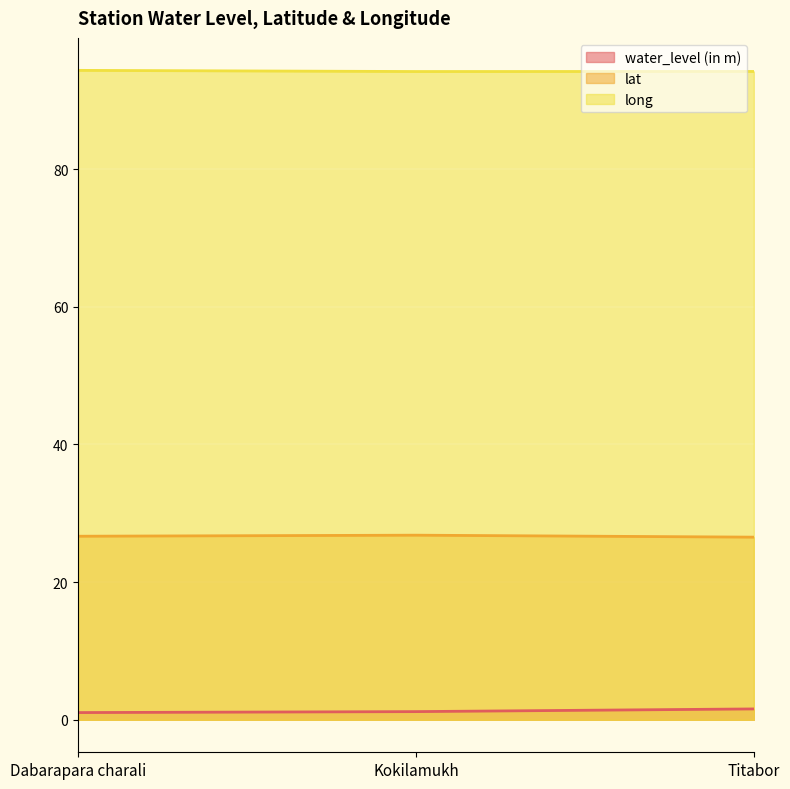

Is it true that lat equals 26.8 at Kokilamukh?

True